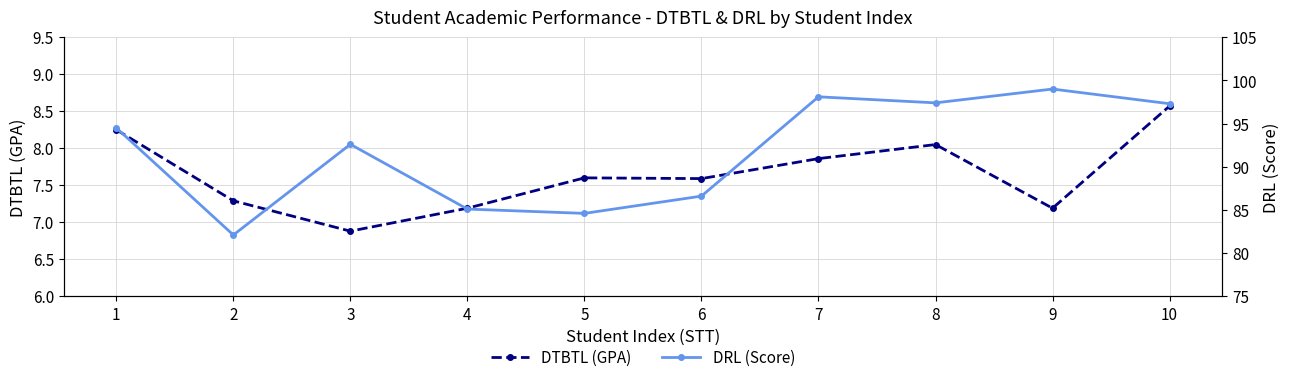

True or false: DRL (Score) has a value of 97.3 at 10.

True